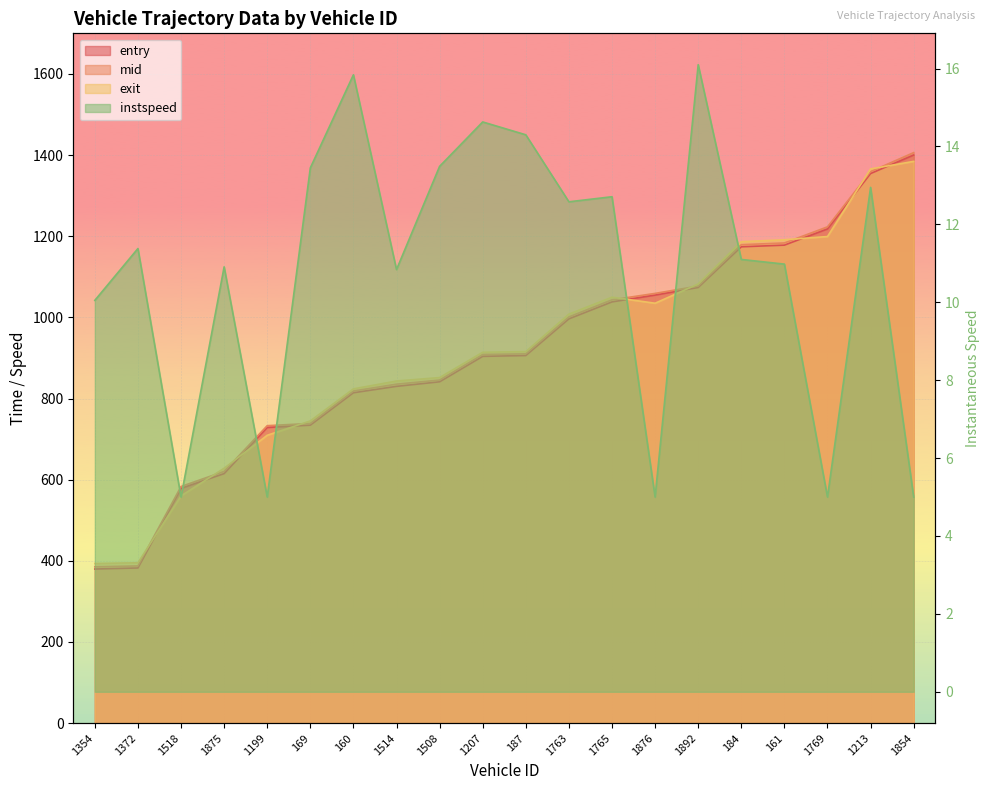

Where does the exit series first go above 915?

187